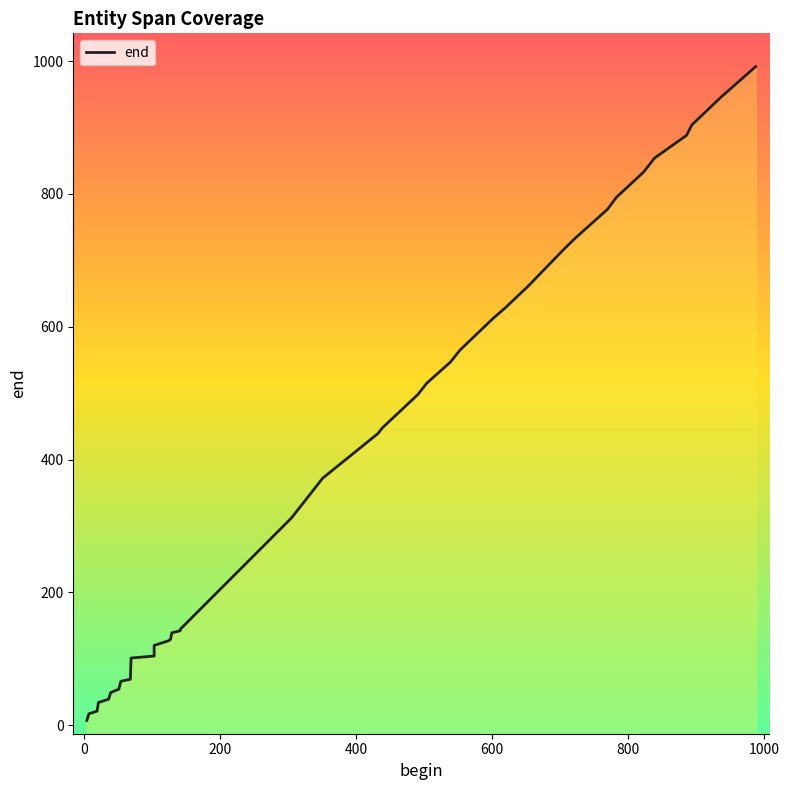

True or false: the data has more than 0 interior local peaks.

False